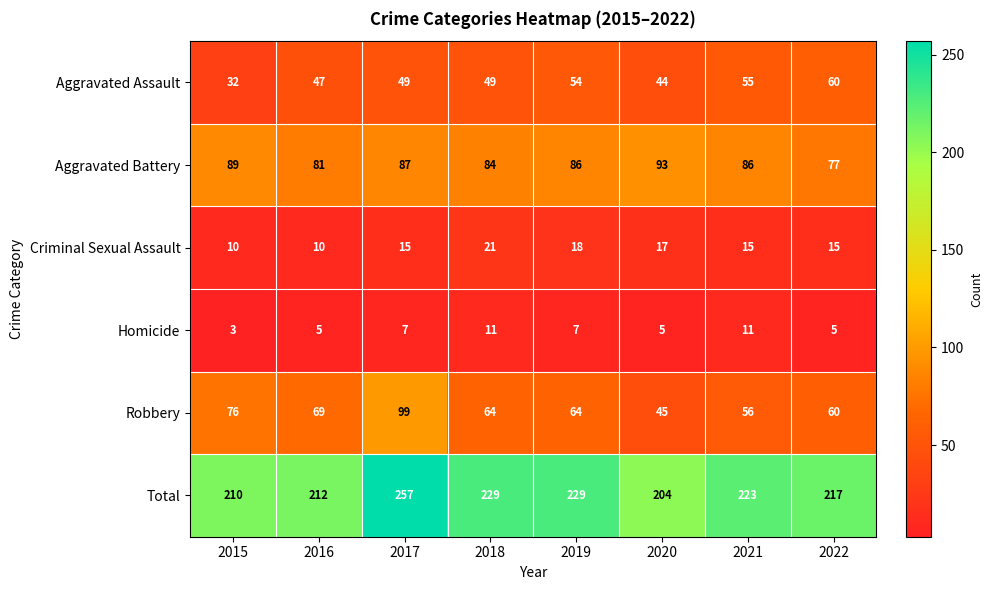

Where is Aggravated Assault nearest to the value 46?

2016